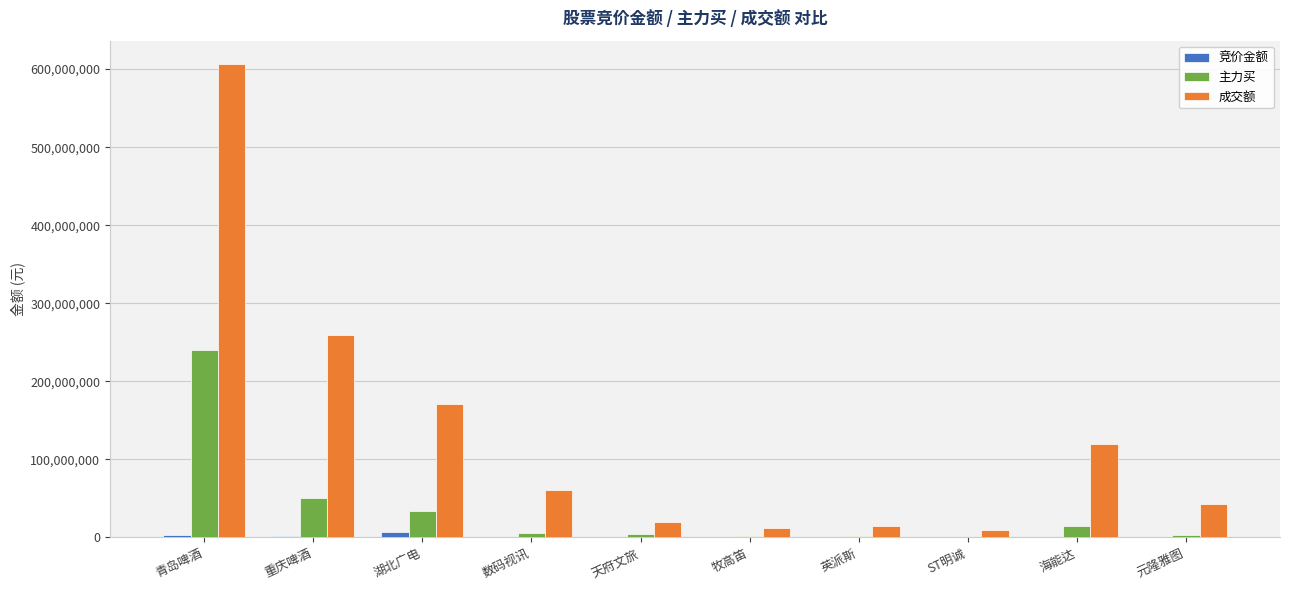

The 成交额 series shows 259293591 at 重庆啤酒. True or false?

True